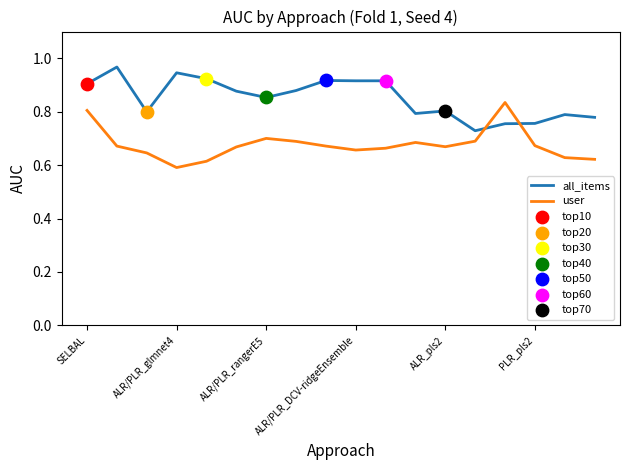

At how many categories does at least one series exceed 0?

18